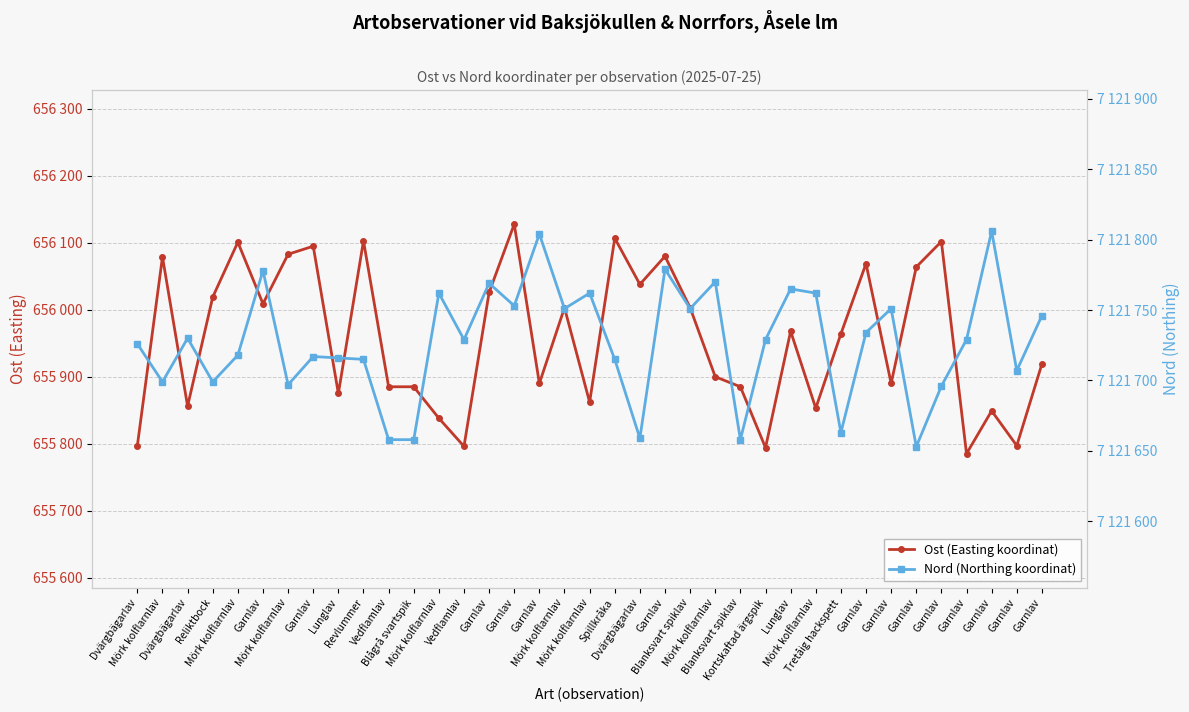

List the series in order of their peak value, highest first.

Nord (Northing koordinat), Ost (Easting koordinat)